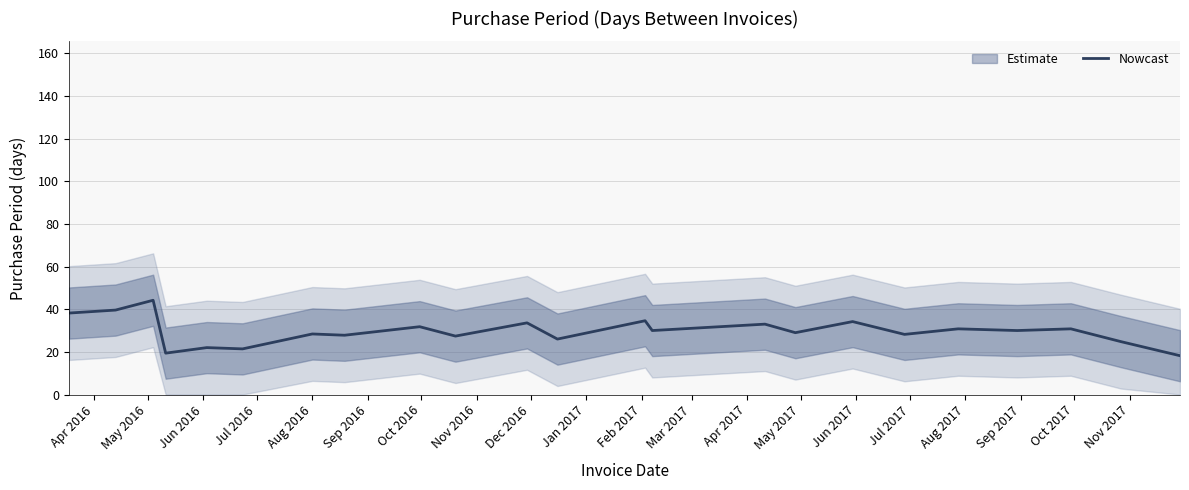

What is the lowest value of the Nowcast series?

18.2